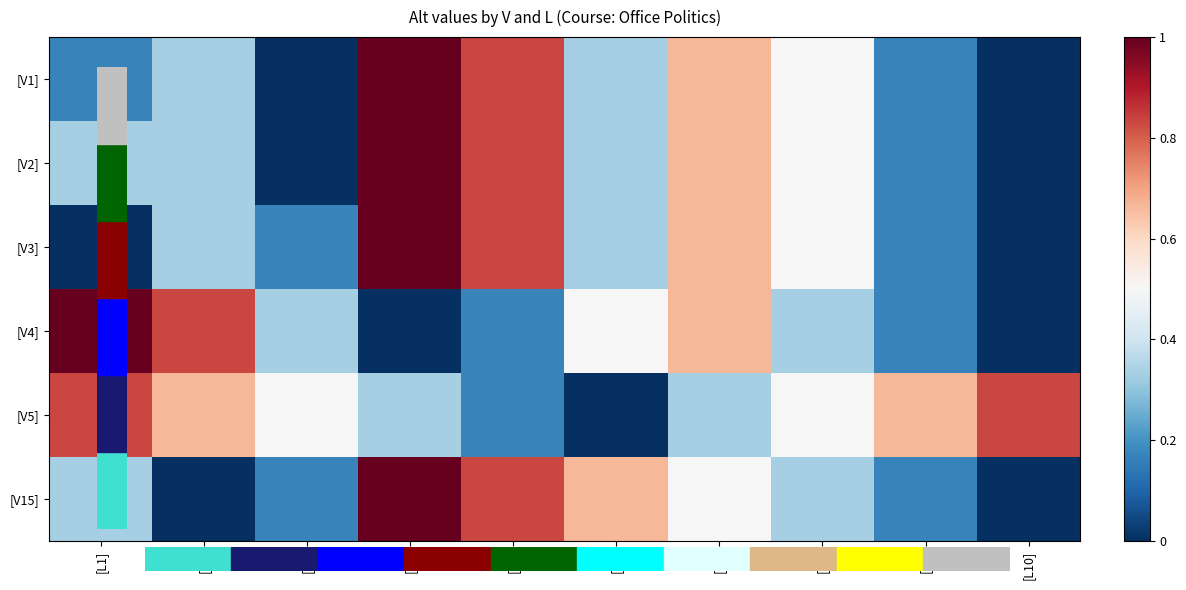

Reading left to right, transcribe all the data shown in this chart.

[V1]: [L1]=0.2	[L2]=0.3	[L3]=0.0	[L4]=1.0	[L5]=0.8	[L6]=0.3	[L7]=0.7	[L8]=0.5	[L9]=0.2	[L10]=0.0
[V2]: [L1]=0.3	[L2]=0.3	[L3]=0.0	[L4]=1.0	[L5]=0.8	[L6]=0.3	[L7]=0.7	[L8]=0.5	[L9]=0.2	[L10]=0.0
[V3]: [L1]=0.0	[L2]=0.3	[L3]=0.2	[L4]=1.0	[L5]=0.8	[L6]=0.3	[L7]=0.7	[L8]=0.5	[L9]=0.2	[L10]=0.0
[V4]: [L1]=1.0	[L2]=0.8	[L3]=0.3	[L4]=0.0	[L5]=0.2	[L6]=0.5	[L7]=0.7	[L8]=0.3	[L9]=0.2	[L10]=0.0
[V5]: [L1]=0.8	[L2]=0.7	[L3]=0.5	[L4]=0.3	[L5]=0.2	[L6]=0.0	[L7]=0.3	[L8]=0.5	[L9]=0.7	[L10]=0.8
[V15]: [L1]=0.3	[L2]=0.0	[L3]=0.2	[L4]=1.0	[L5]=0.8	[L6]=0.7	[L7]=0.5	[L8]=0.3	[L9]=0.2	[L10]=0.0